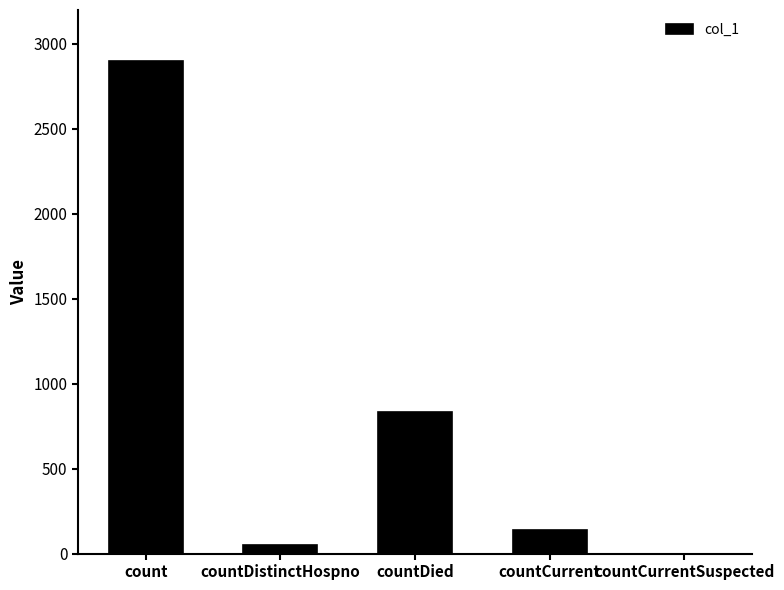

Is it true that the value at countDied is 1266?

False